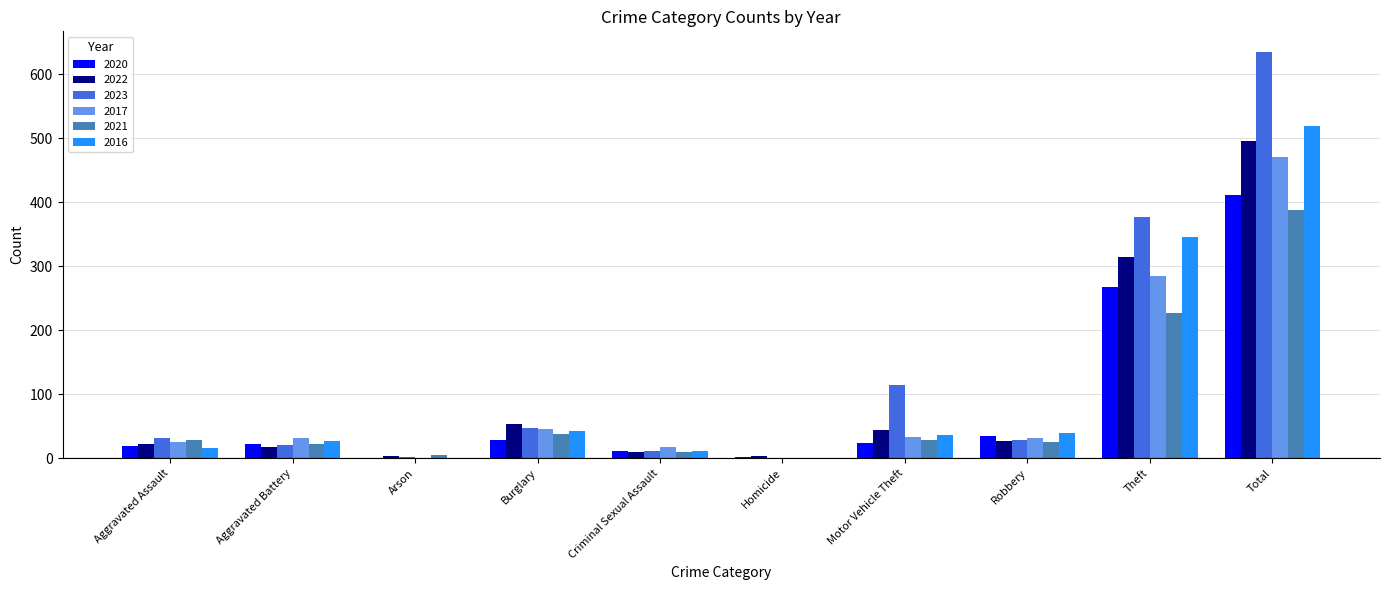

What is the difference between the 2020 values at Total and Theft?

143